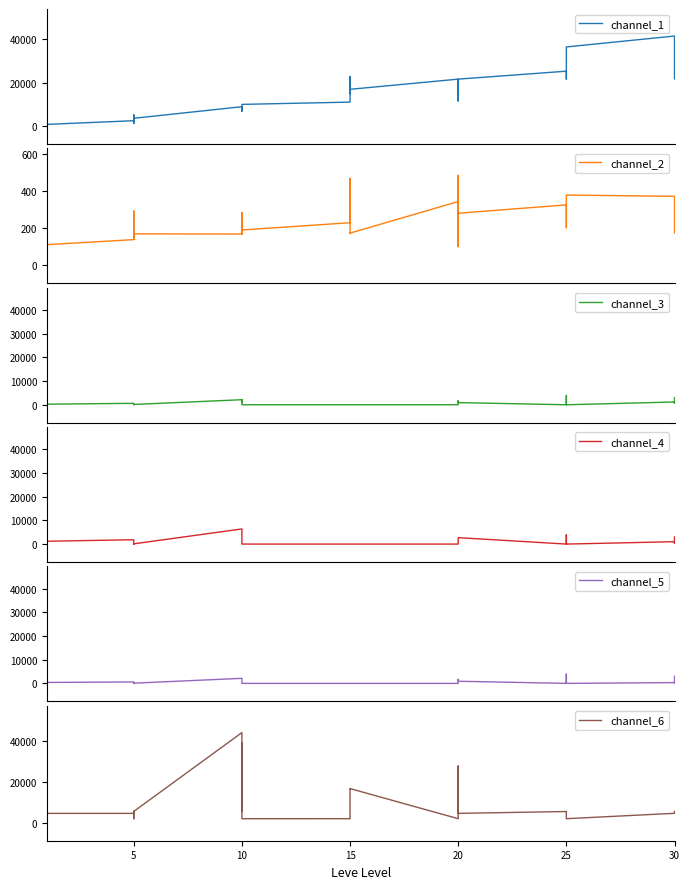

What is the difference between the channel_4 values at 15 and 25?

3900.0